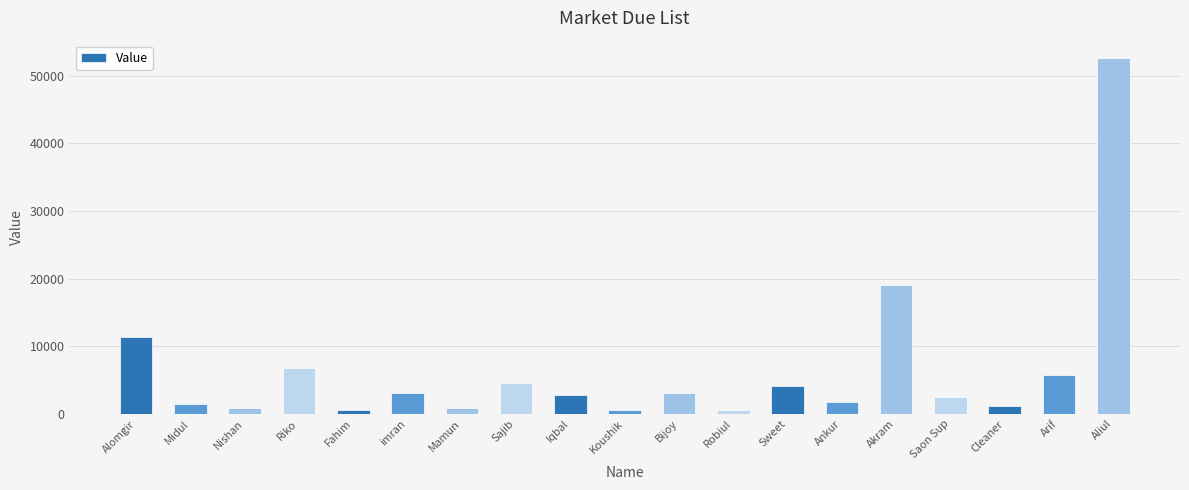

What is the maximum value shown in the chart?

52576